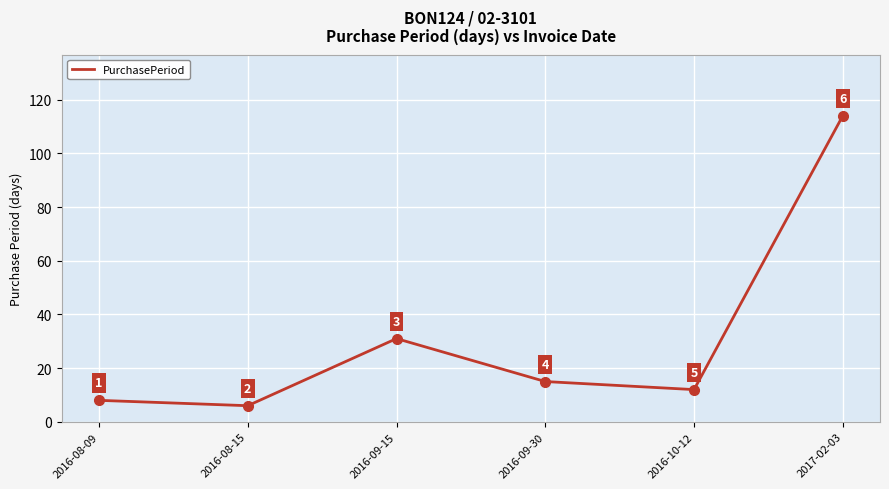

Reading left to right, transcribe all the data shown in this chart.

2016-08-09=8	2016-08-15=6	2016-09-15=31	2016-09-30=15	2016-10-12=12	2017-02-03=114